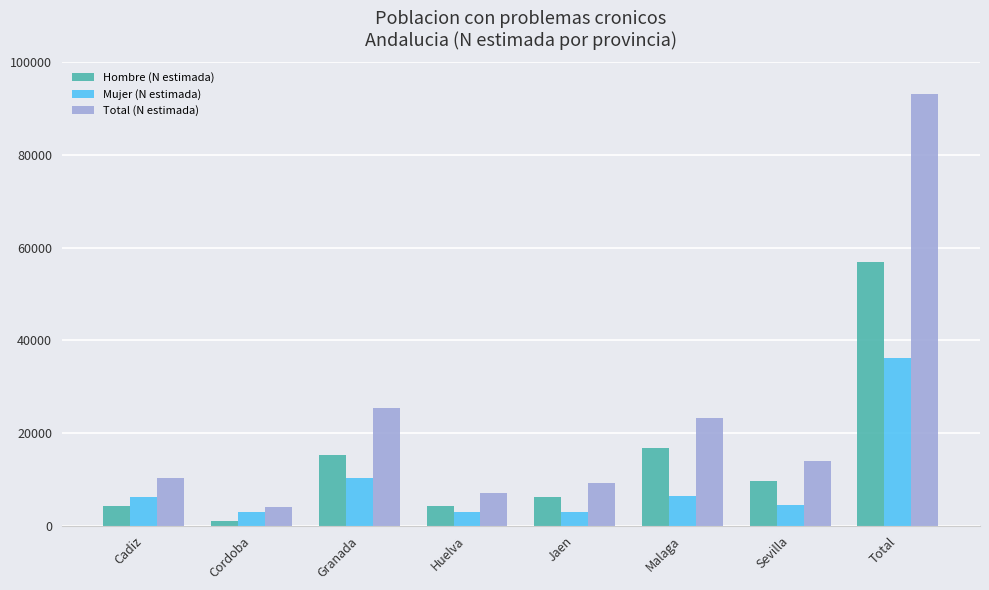

What is the difference between the second highest and minimum values in the Mujer (N estimada) series?

7412